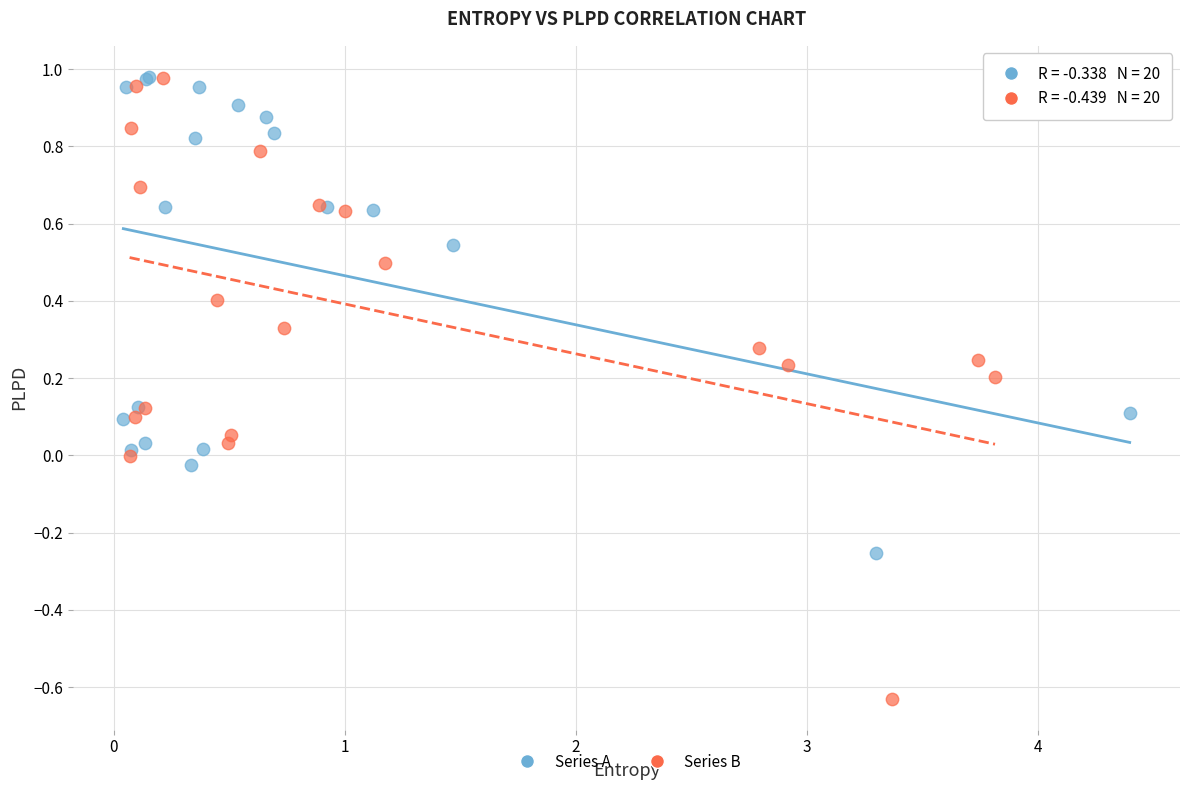

What are all the series names shown in the legend?

Series A, Series B